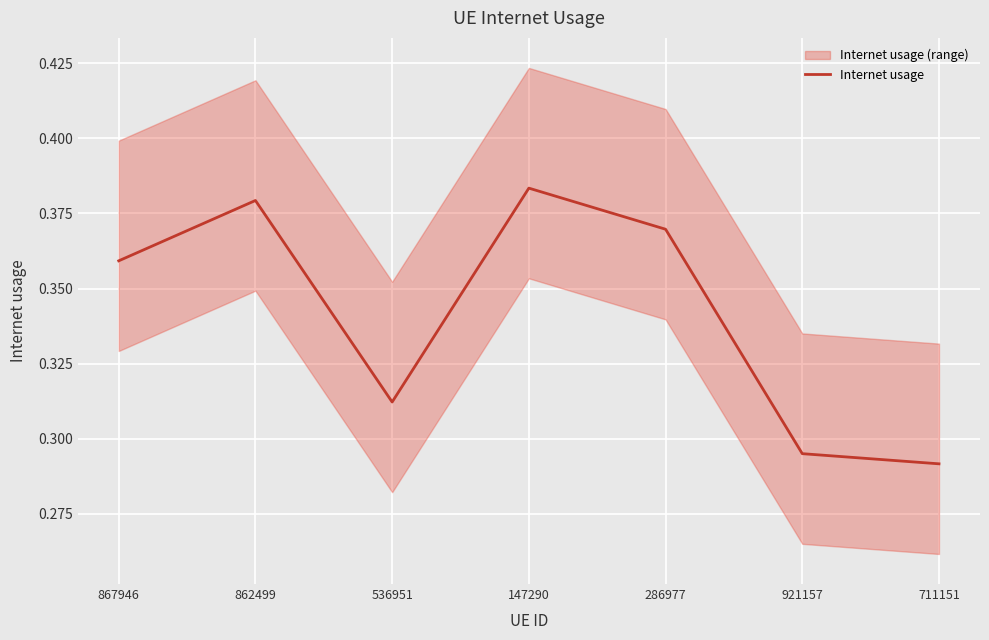

Reading left to right, list all the values displayed in this chart.

0.4	0.4	0.3	0.4	0.4	0.3	0.3